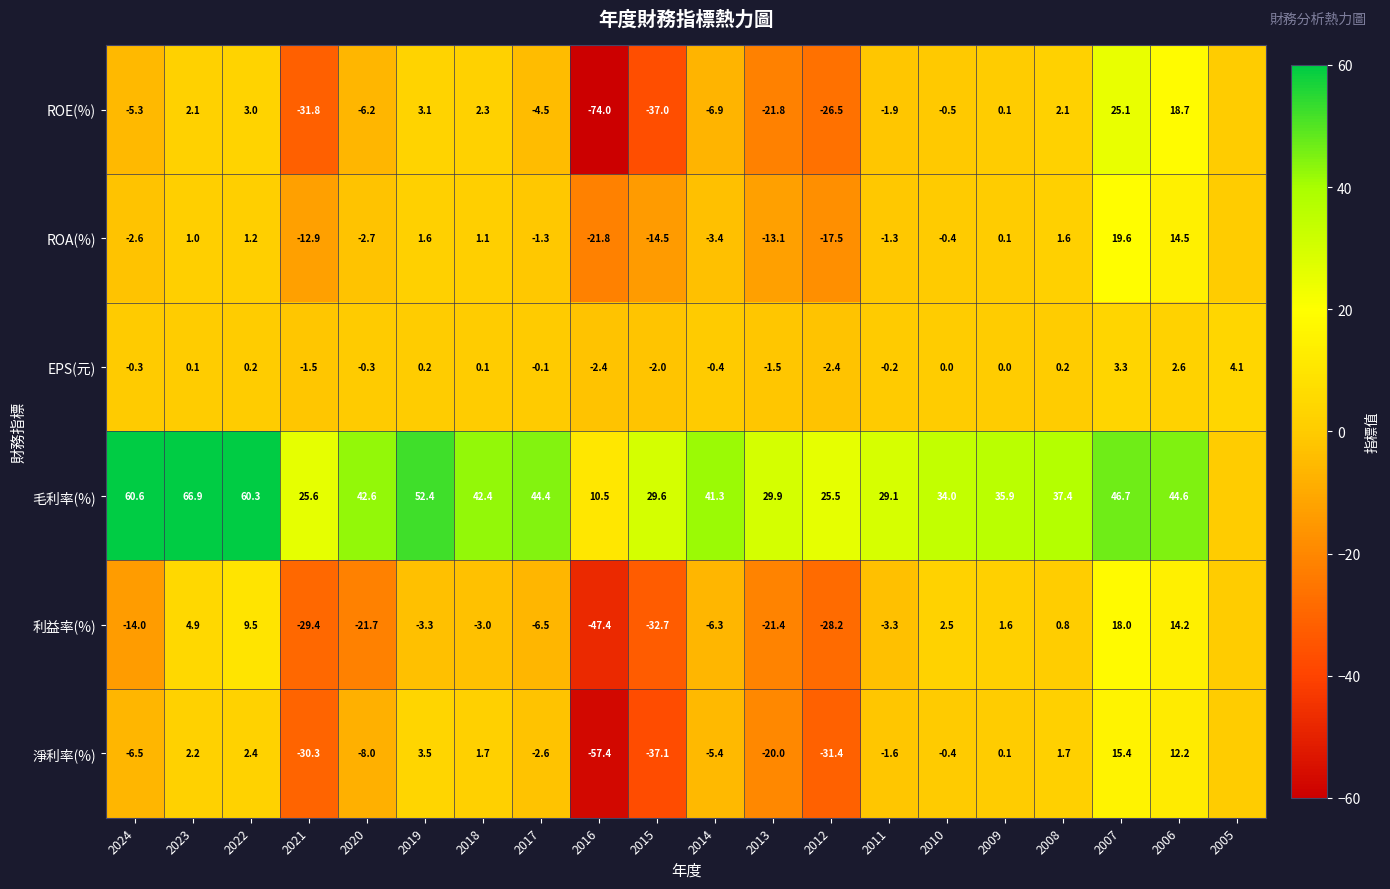

Which label corresponds to the smallest value in the chart?

2016